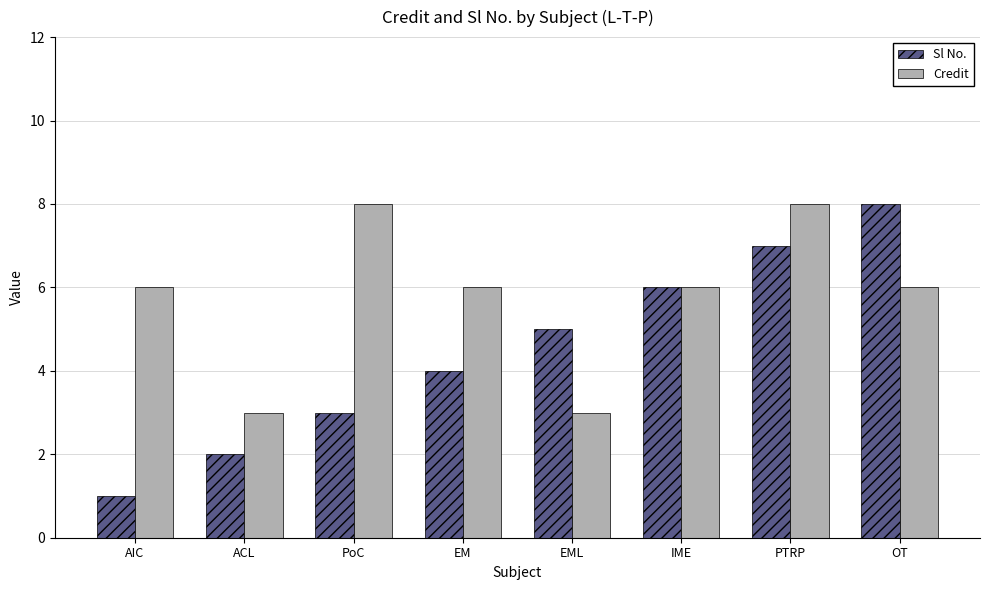

What is the difference between the maximum and minimum values in the Sl No. series?

7